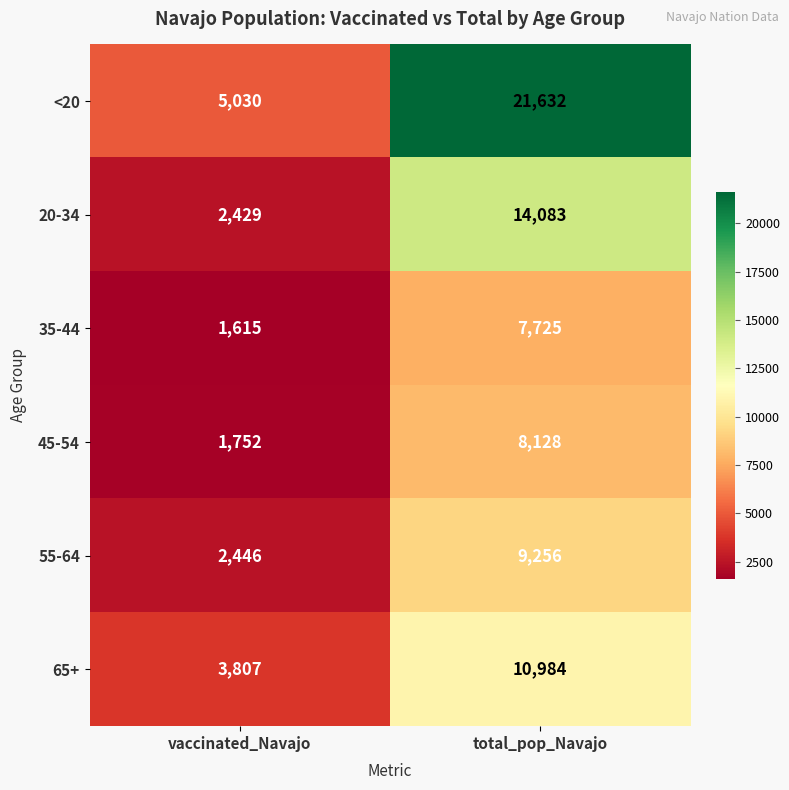

At total_pop_Navajo, list the series in order from smallest to largest.

35-44, 45-54, 55-64, 65+, 20-34, <20